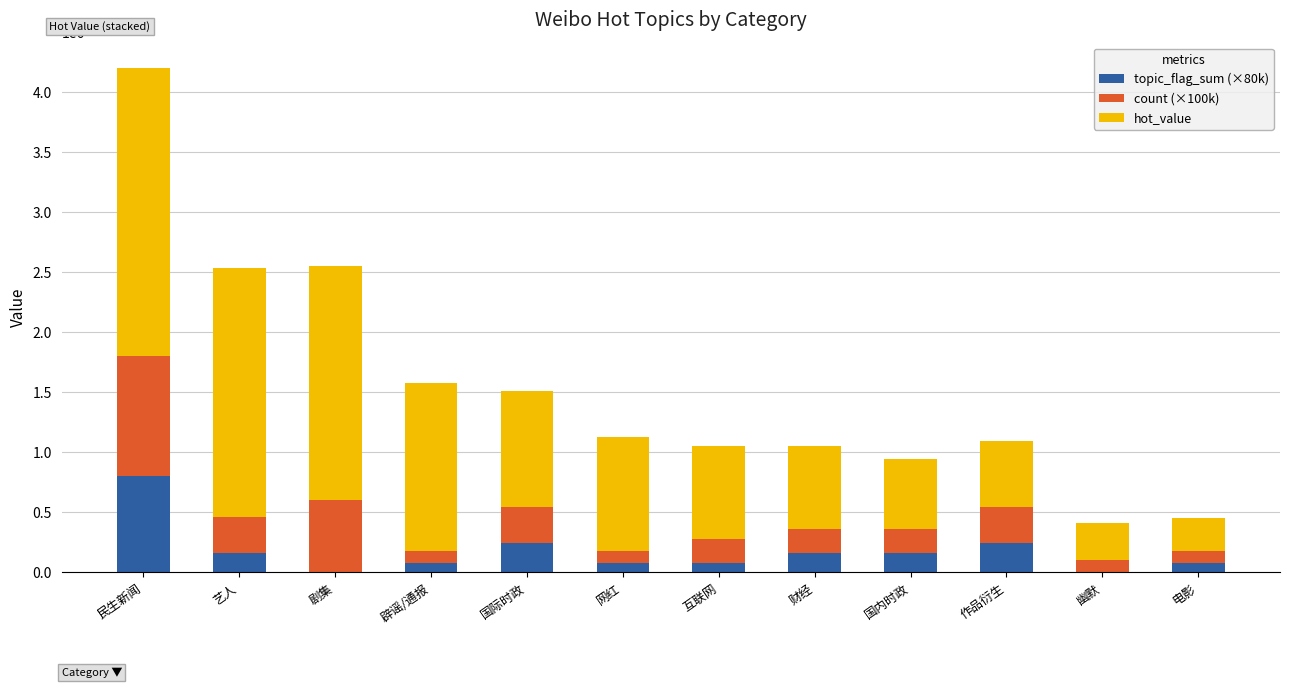

At which category is the sum across all series the highest?

民生新闻